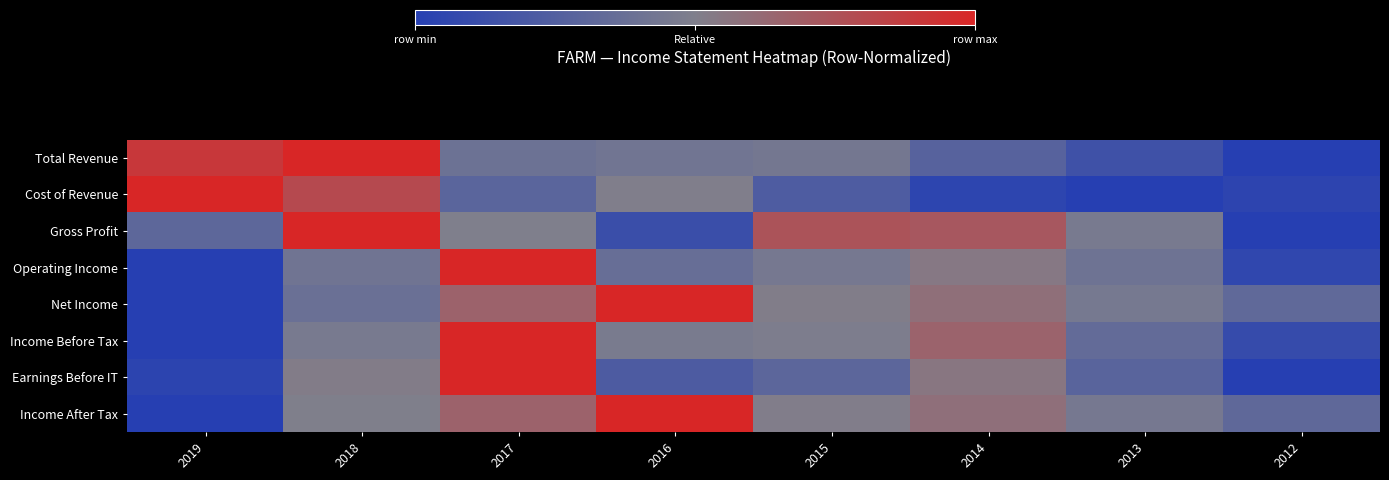

How many distinct data groups are displayed?

8